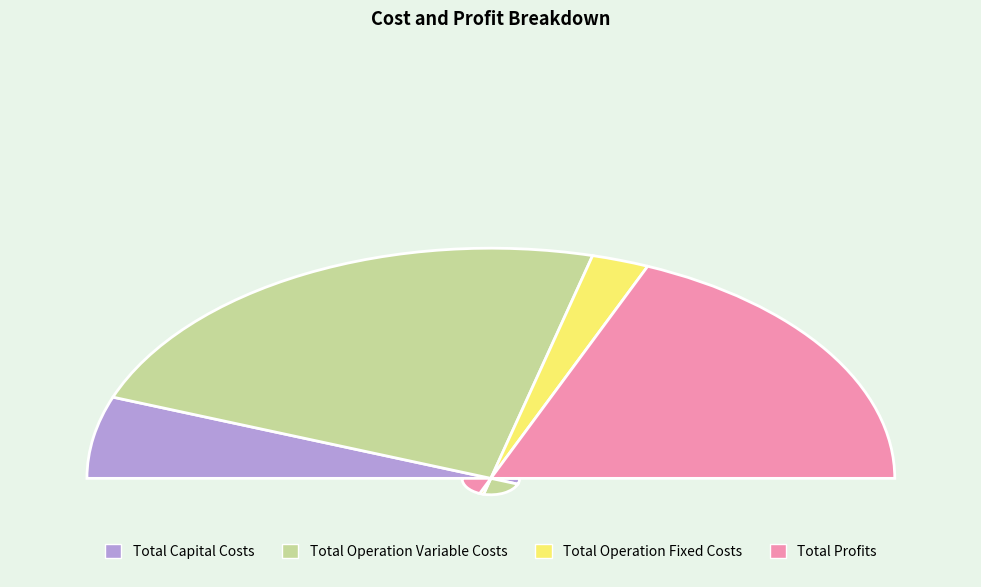

How many segments does this pie chart have?

4